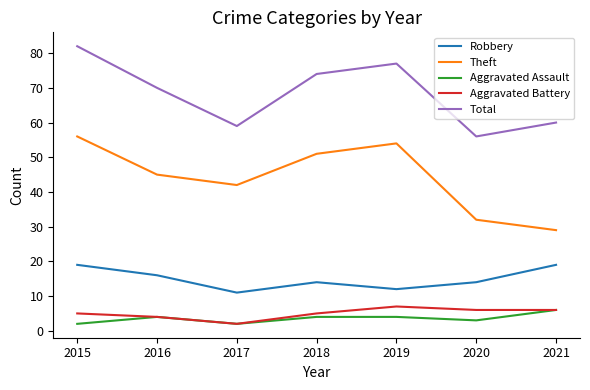

Which series changed the most between 2018 and 2021?

Theft